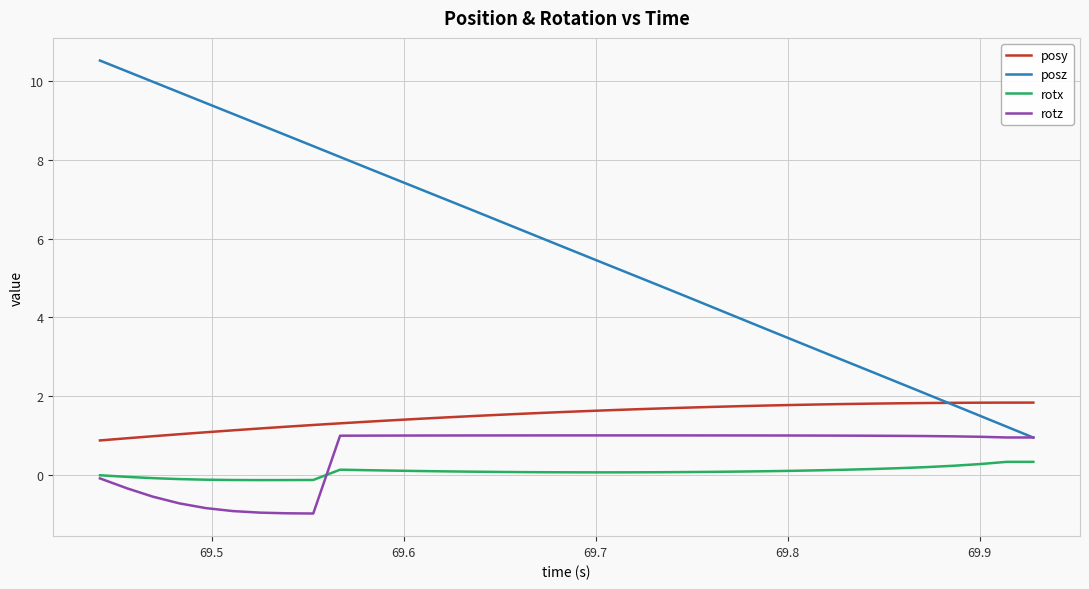

What are all the series names shown in the legend?

posy, posz, rotx, rotz